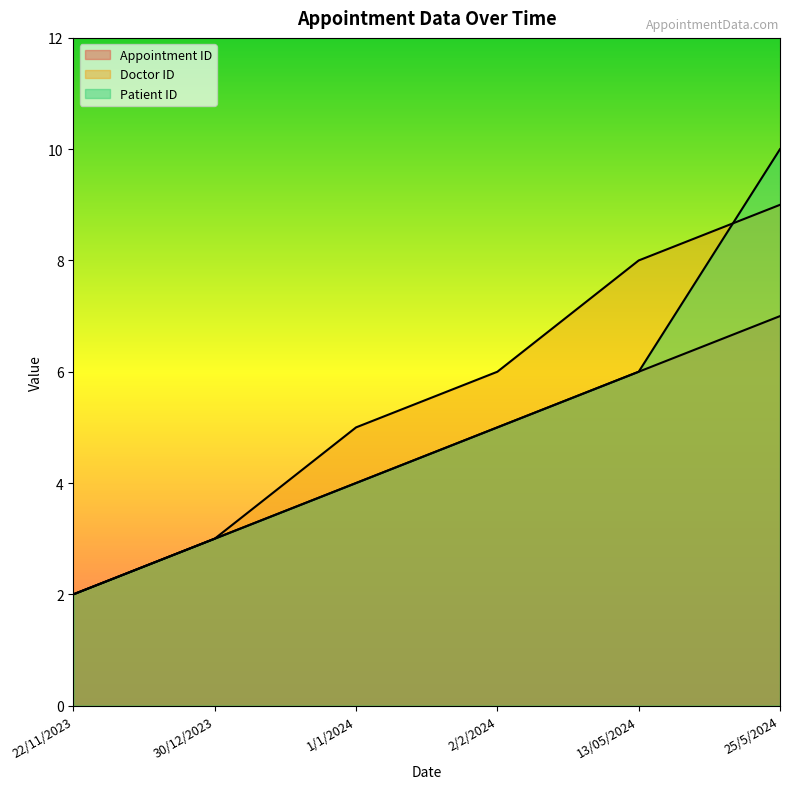

What is the spread (max minus min) of values at 25/5/2024?

3